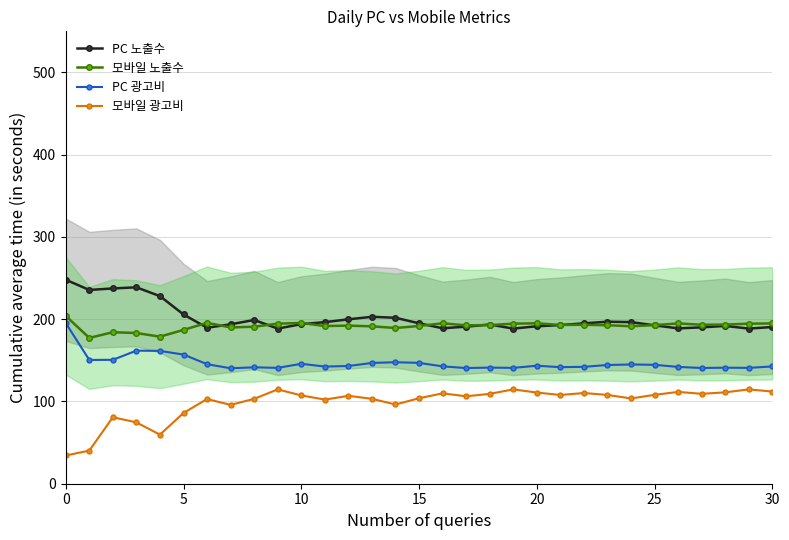

True or false: PC 노출수 has a value of 347.7 at 14.

False